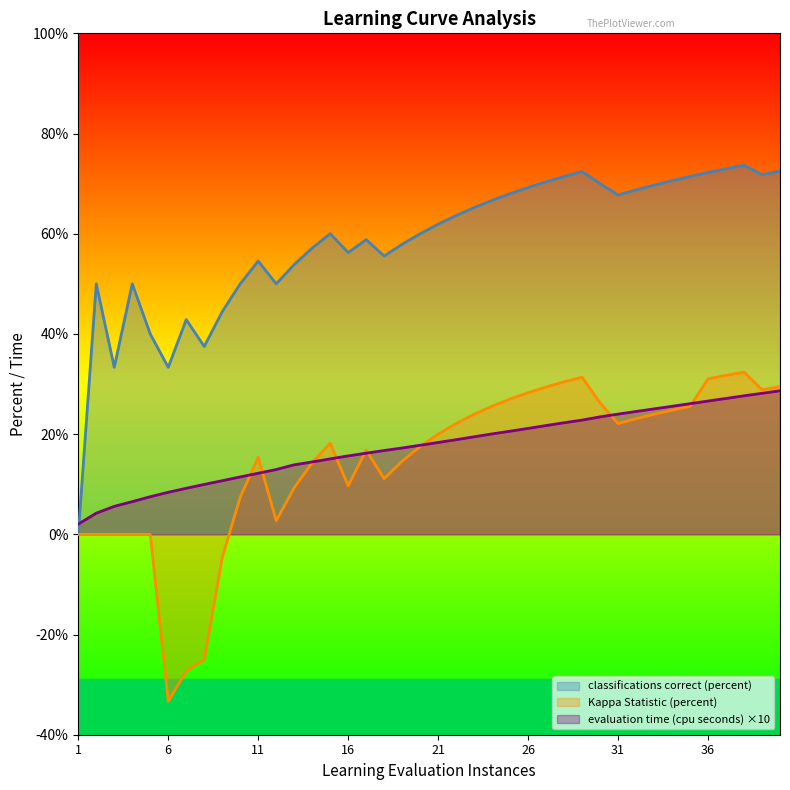

Between 21 and 40, which is larger?

40